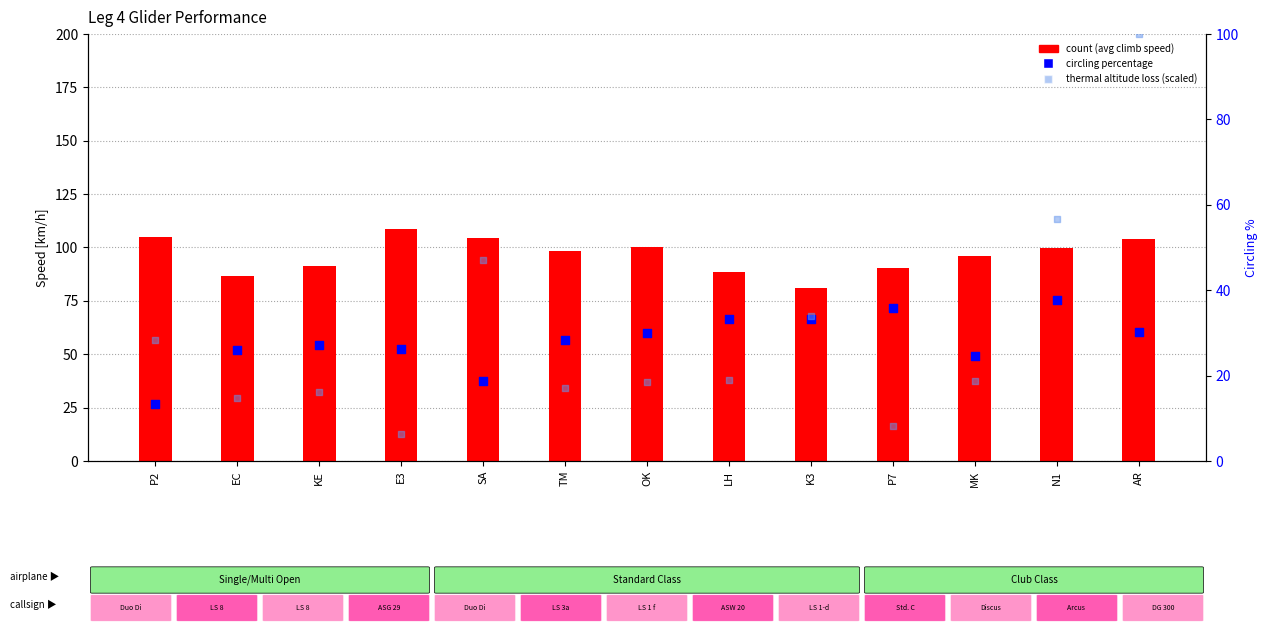

What are all the series names shown in the legend?

count, circling percentage, thermal altitude loss (scaled)